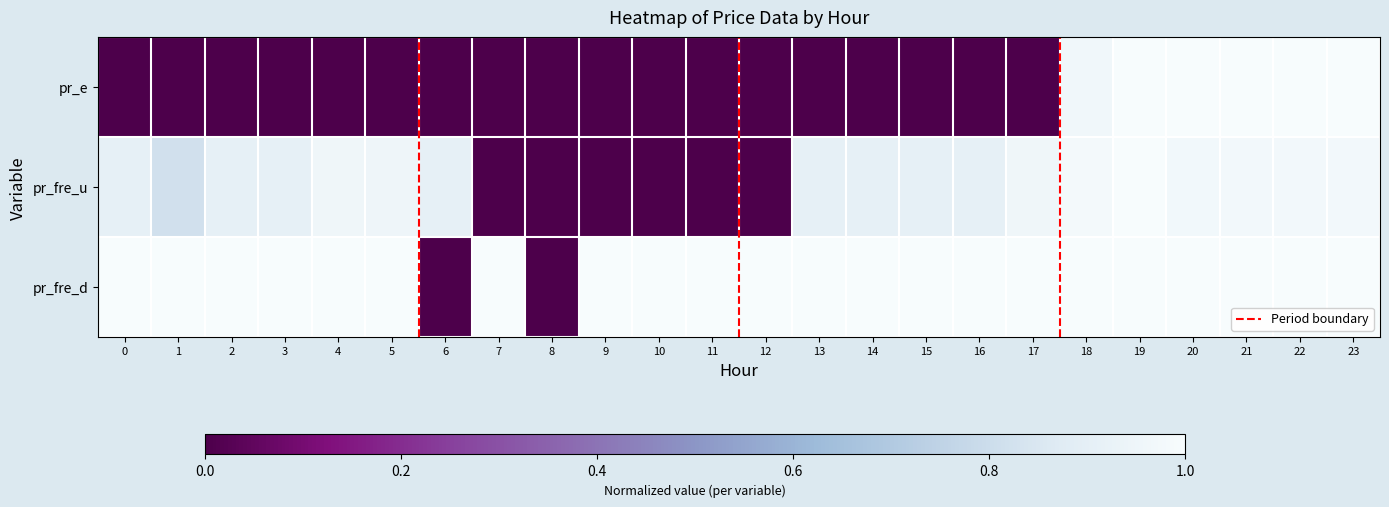

Rank the series at 5 from highest to lowest value.

pr_fre_d, pr_fre_u, pr_e